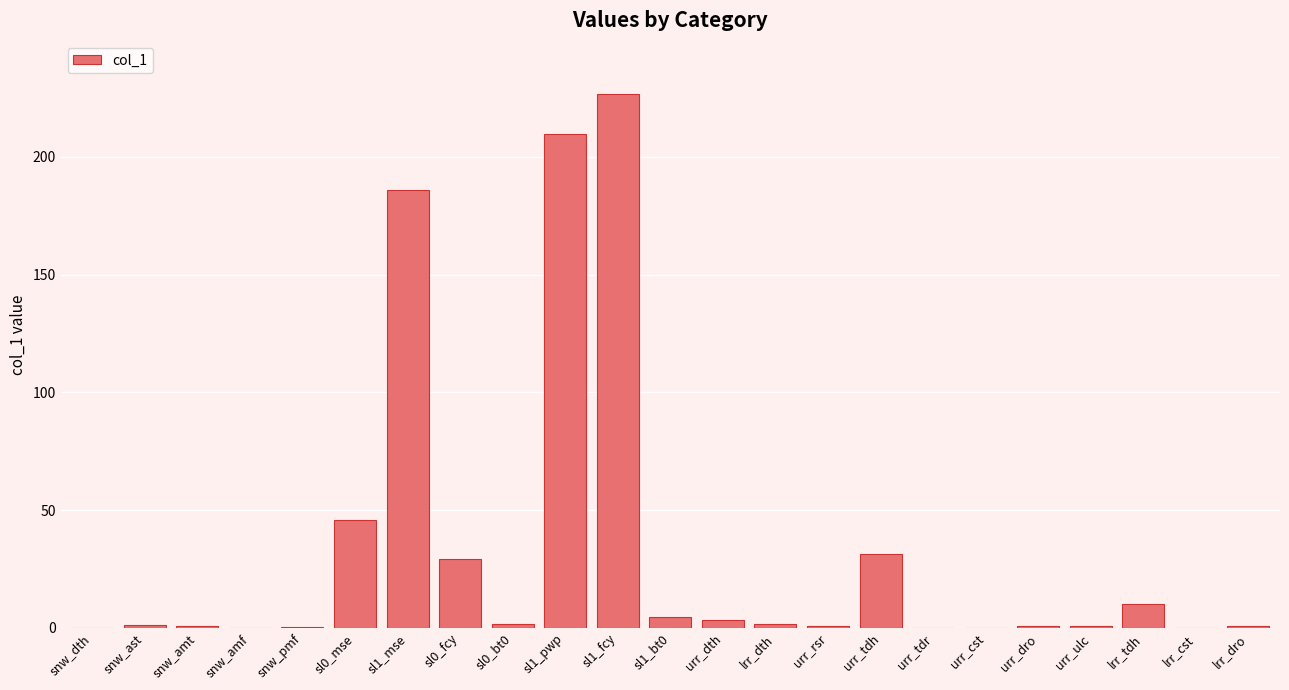

Count the number of data series in this chart.

1